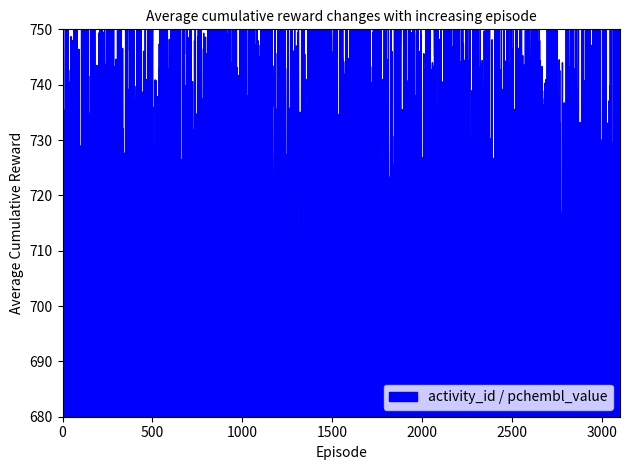

The activity_id series shows 5525725.3 at 2010. True or false?

False